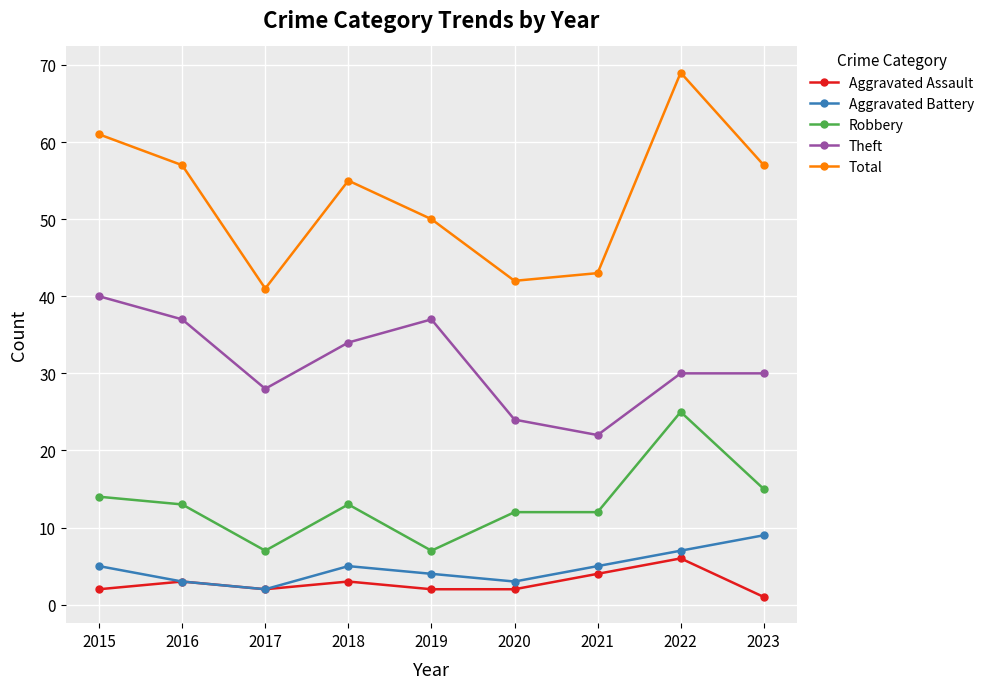

What is the greatest value displayed?

69